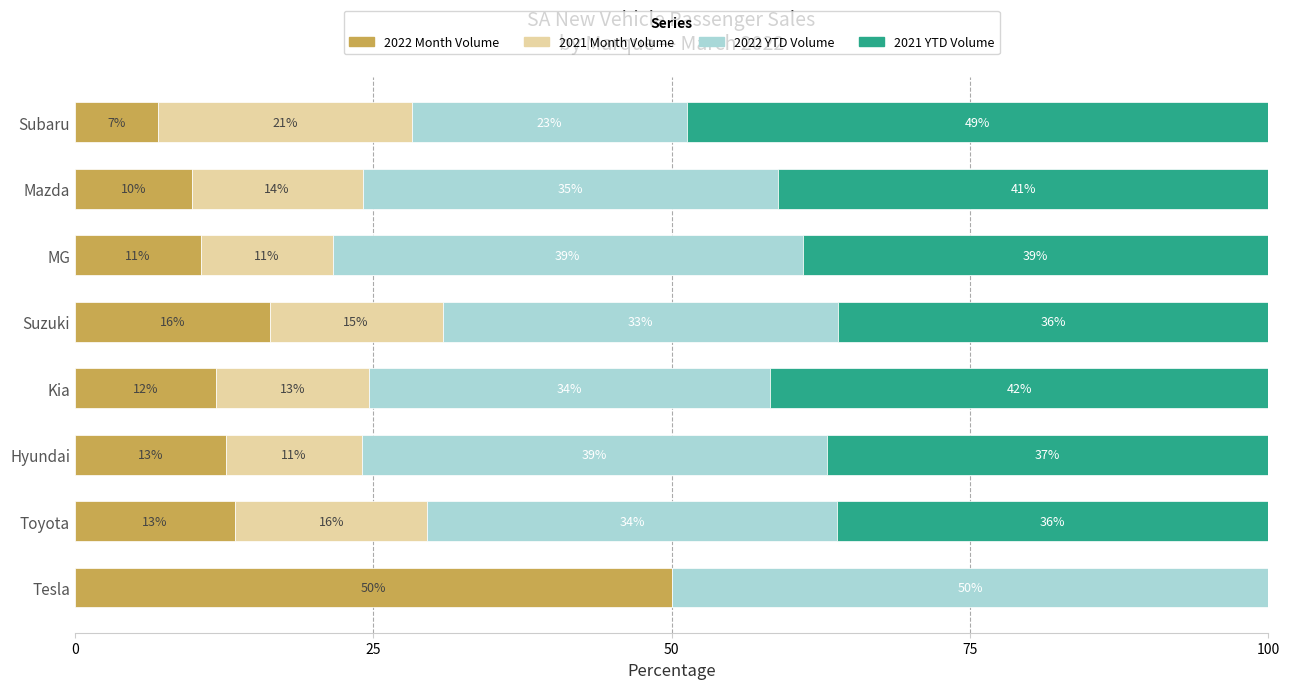

True or false: 2022 Month Volume has a value of 10.6 at MG.

True